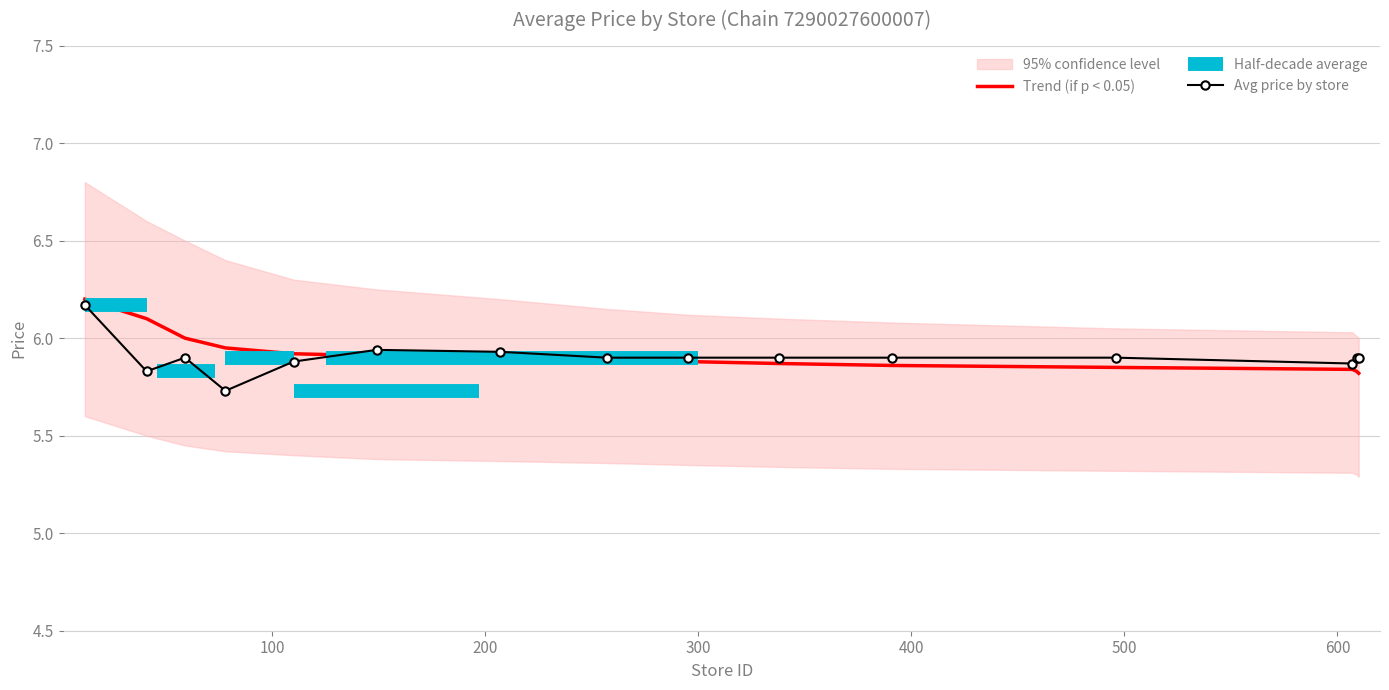

Is it true that the value at 607 is 8.8?

False